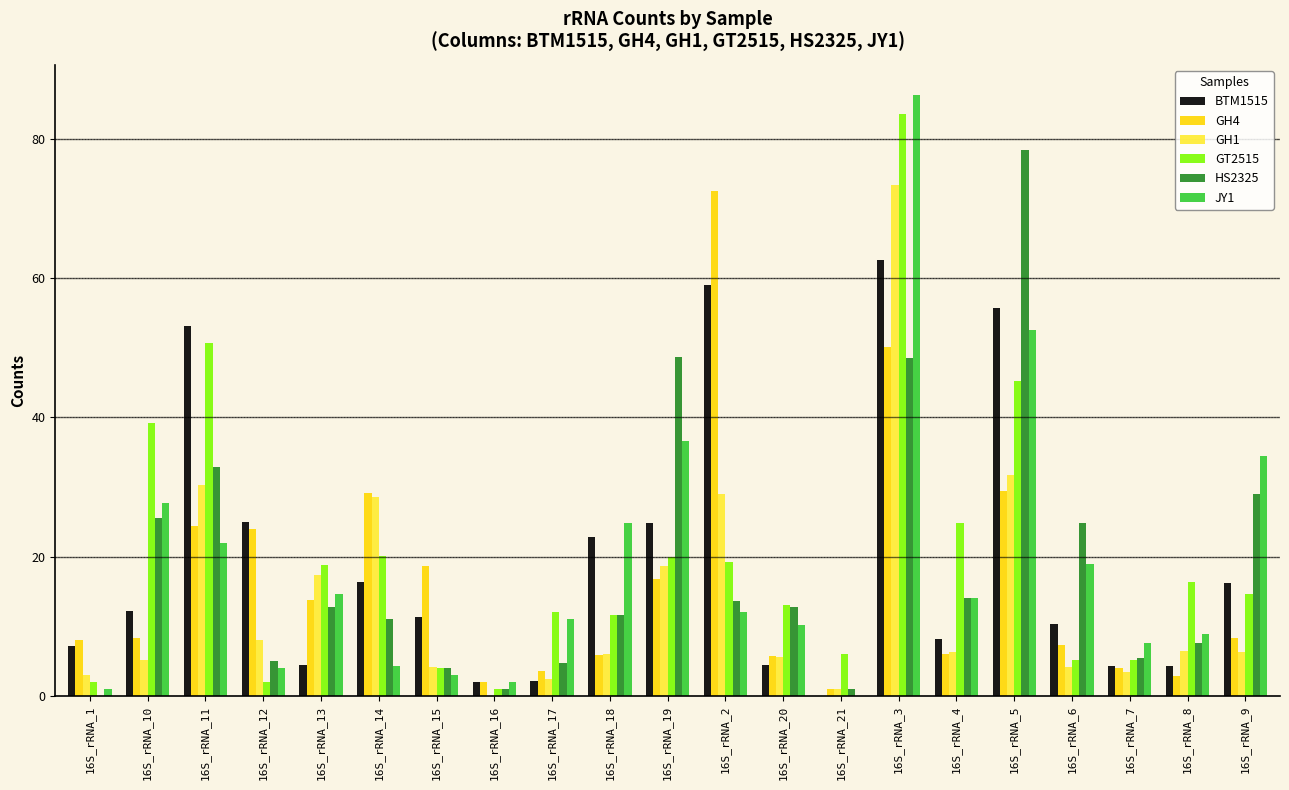

Is it true that HS2325 equals 1.0 at 16S_rRNA_16?

True